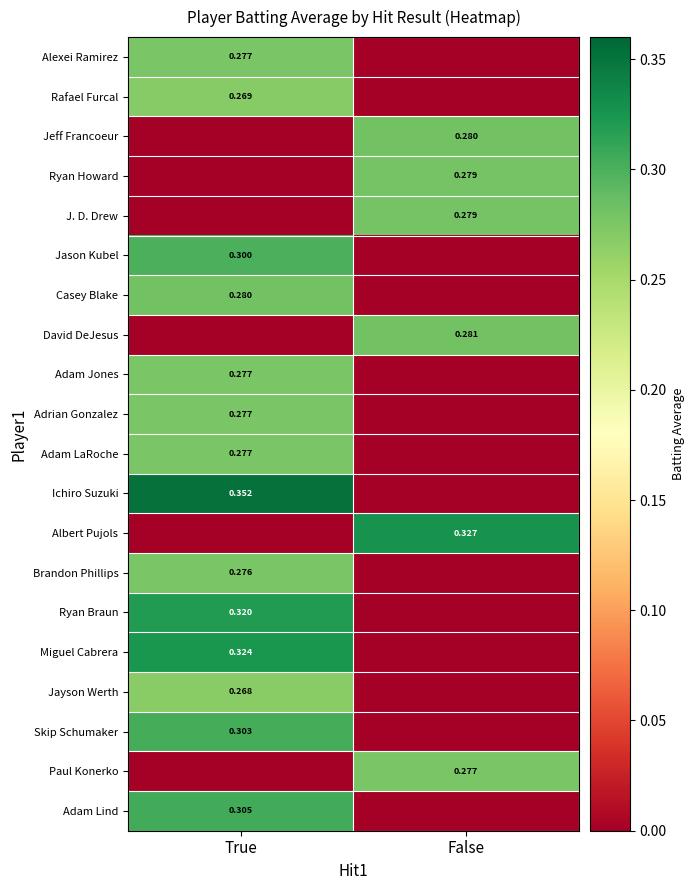

Is the value of Ryan Howard at False greater than the value of Ichiro Suzuki at True?

No